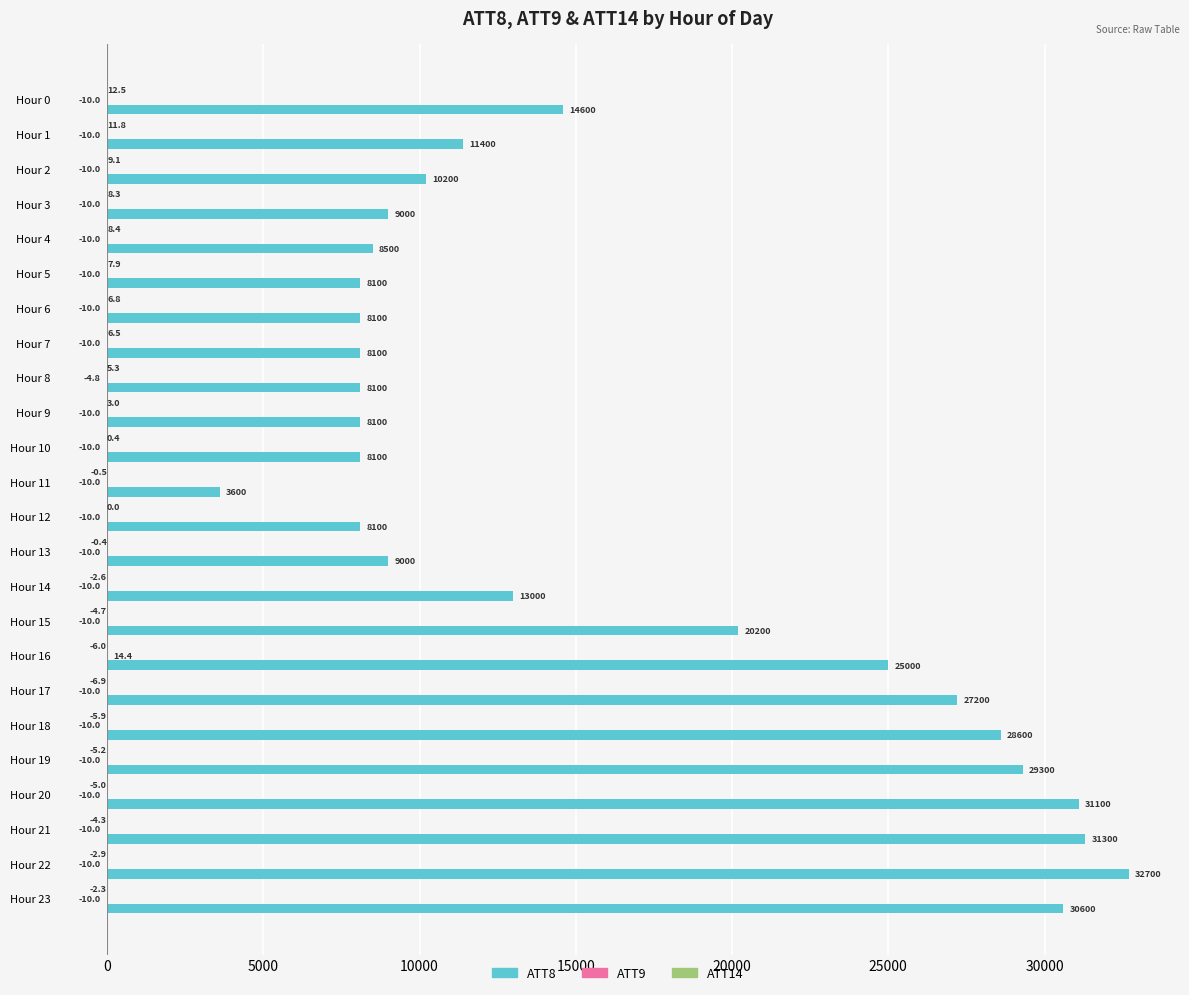

Is it true that ATT8 equals 8100.0 at Hour 6?

True